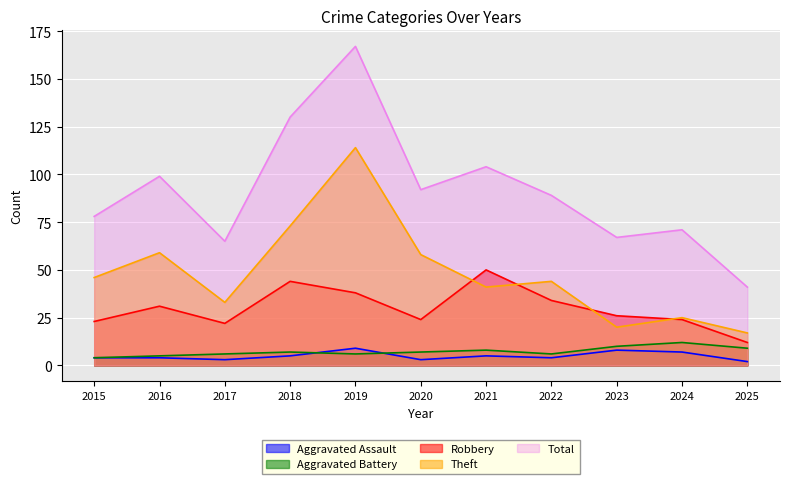

List the series in order of their peak value, lowest first.

Aggravated Assault, Aggravated Battery, Robbery, Theft, Total